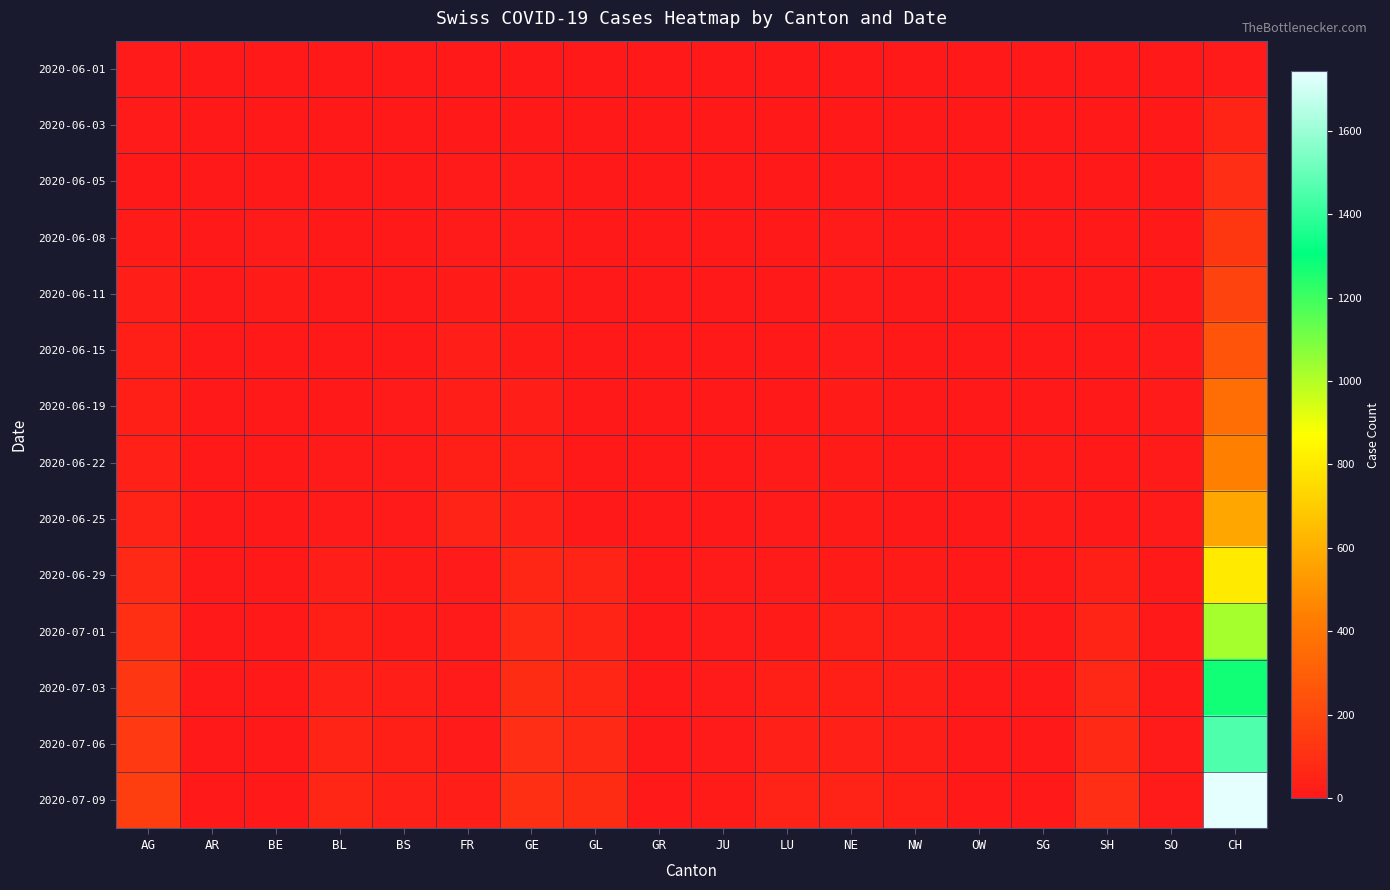

What is the total value across all series at BS?

165